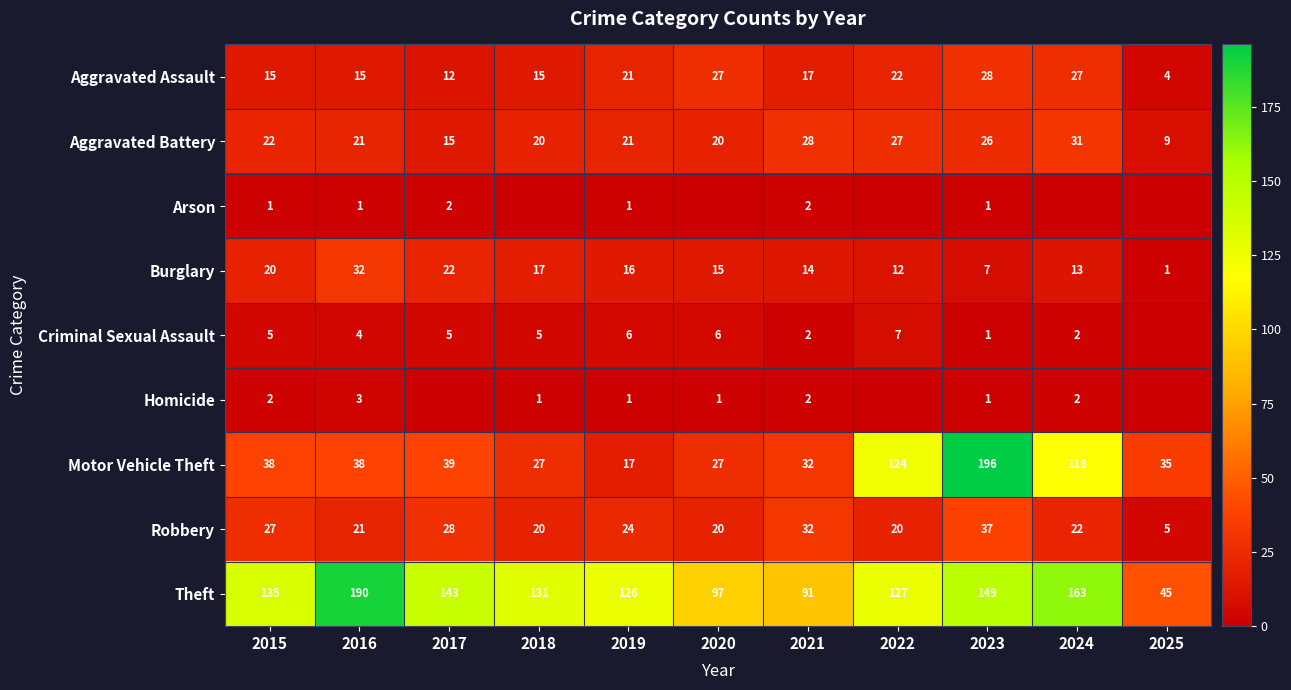

What is the sum of the Robbery values at 2016 and 2025?

26